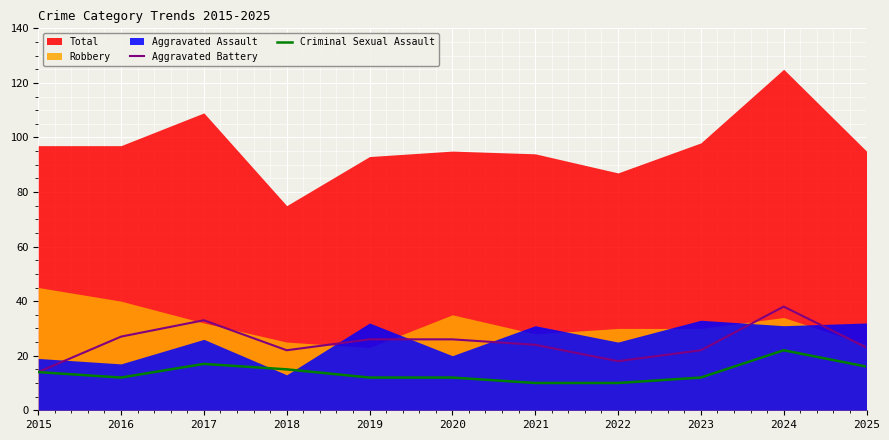

True or false: Aggravated Battery and Criminal Sexual Assault intersect in this chart.

False